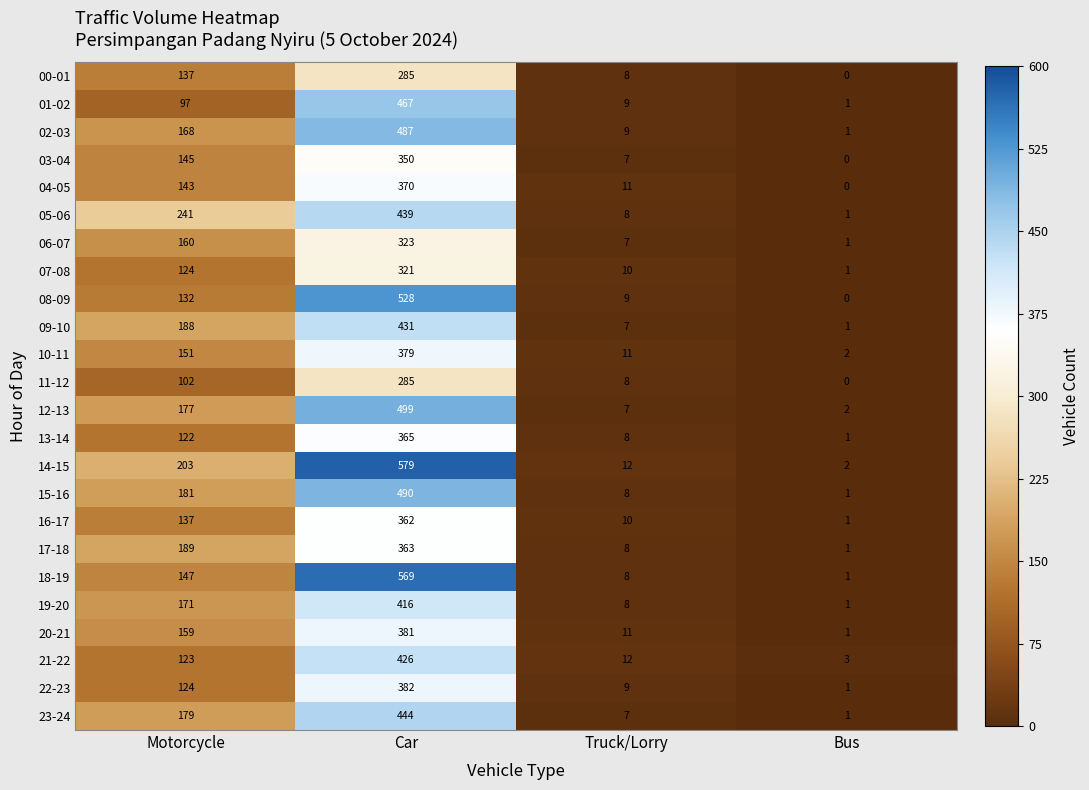

At how many categories does at least one series exceed 93?

2